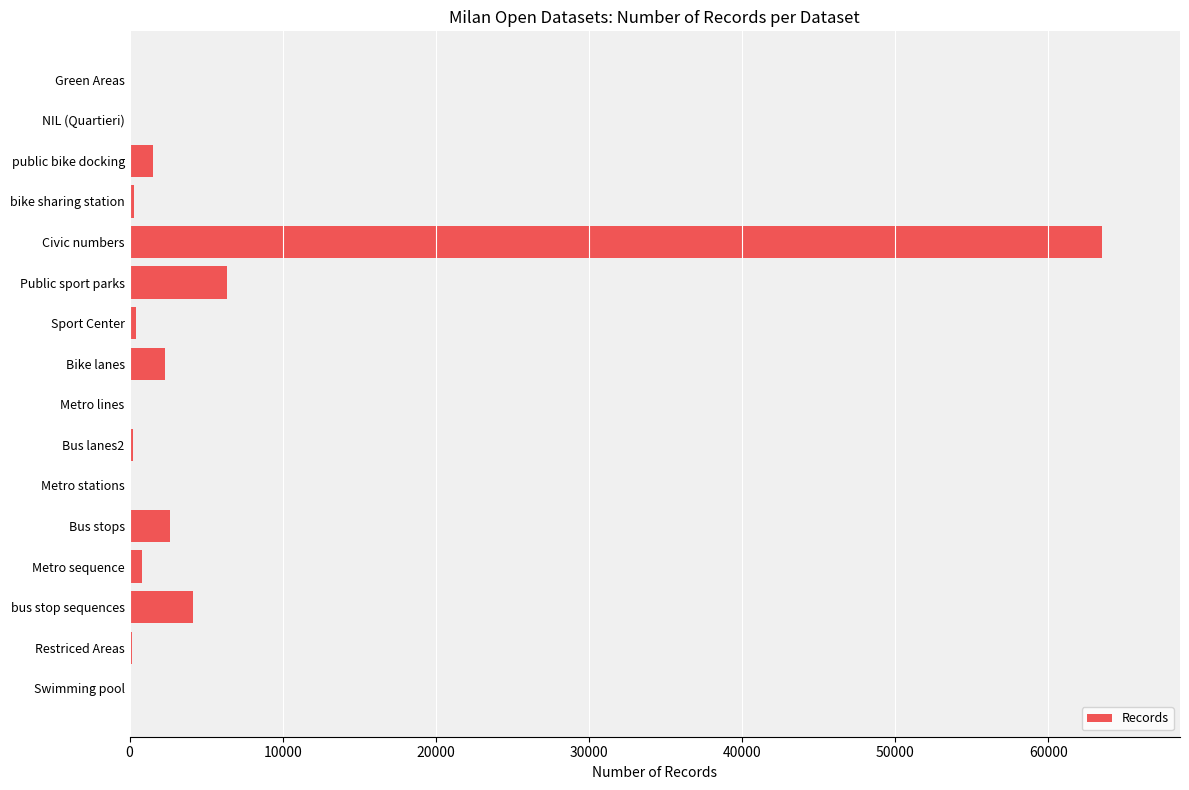

Between Public sport parks and Metro lines, which is larger?

Public sport parks